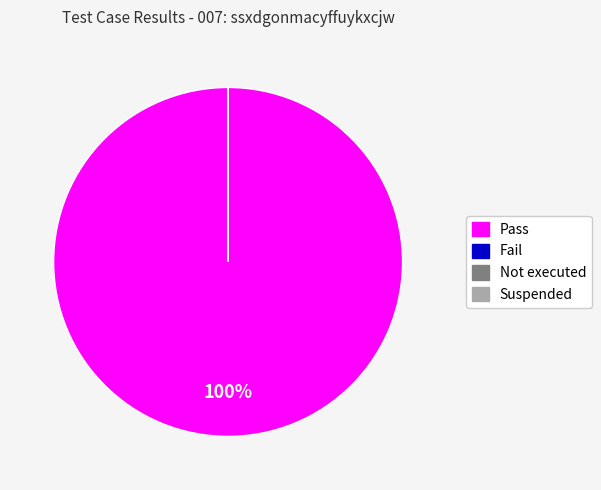

Count the number of slices in the pie.

4